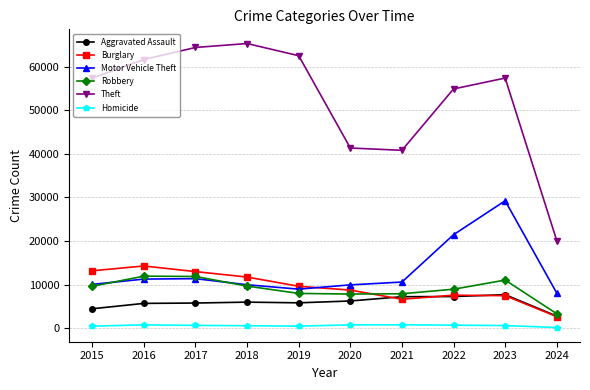

Count the number of data series in this chart.

6